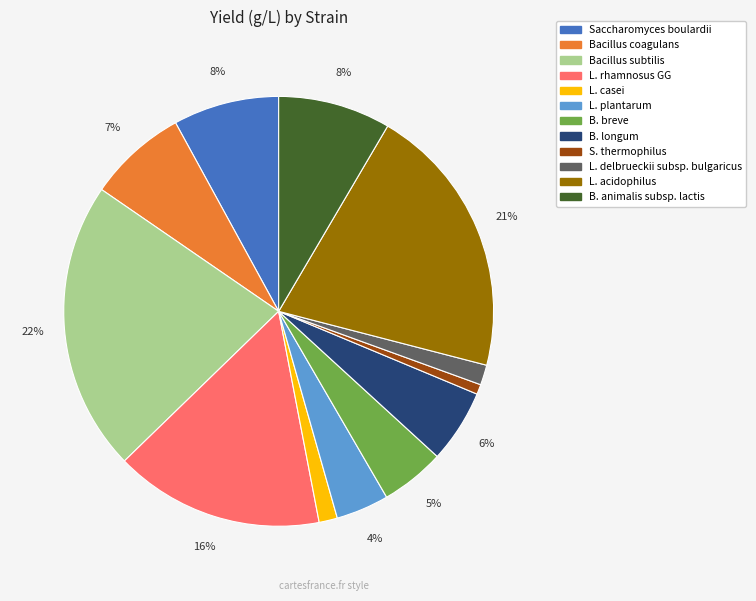

True or false: Saccharomyces boulardii accounts for 1% of the total.

False